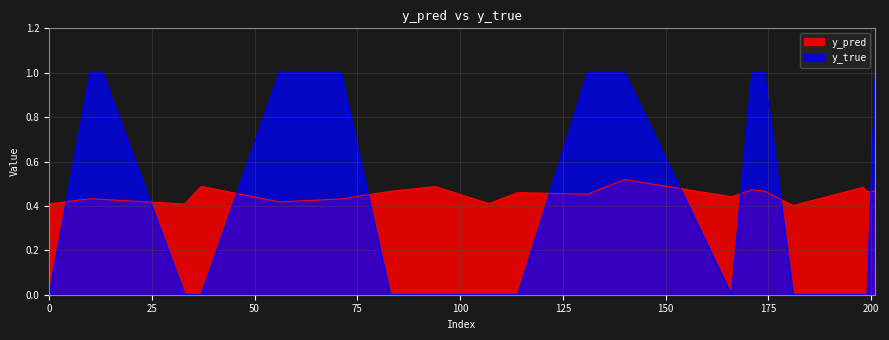

At which category does the chart reach its peak across all series?

10